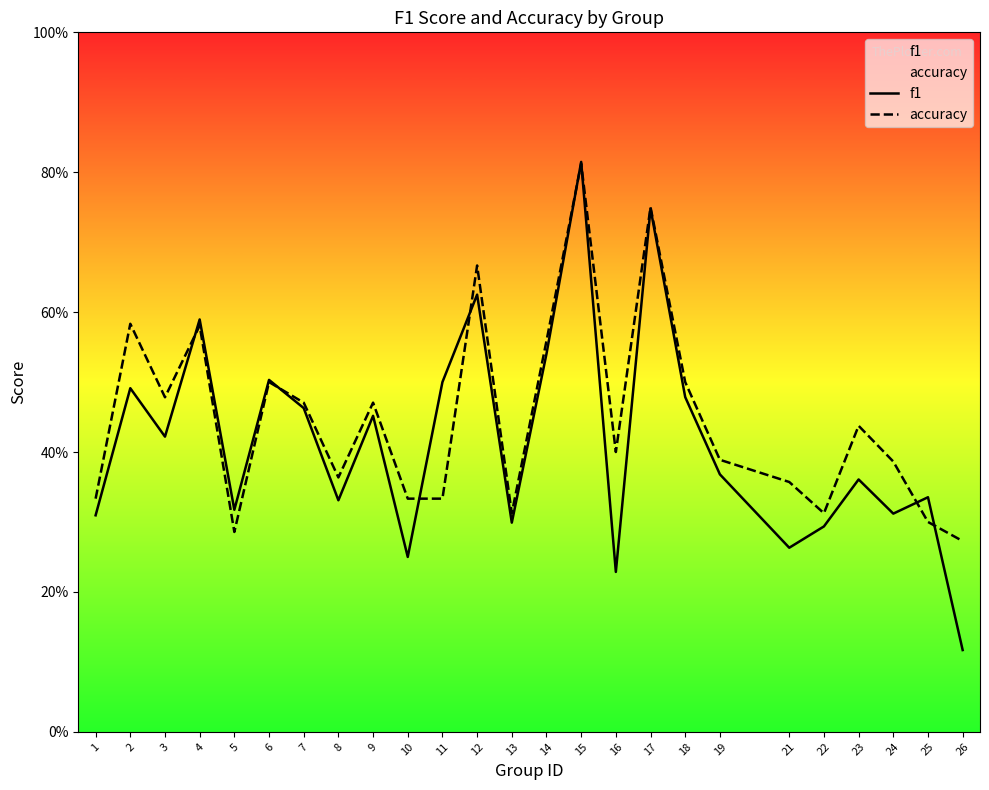

The value of f1 at 22 is 0.3. True or false?

True